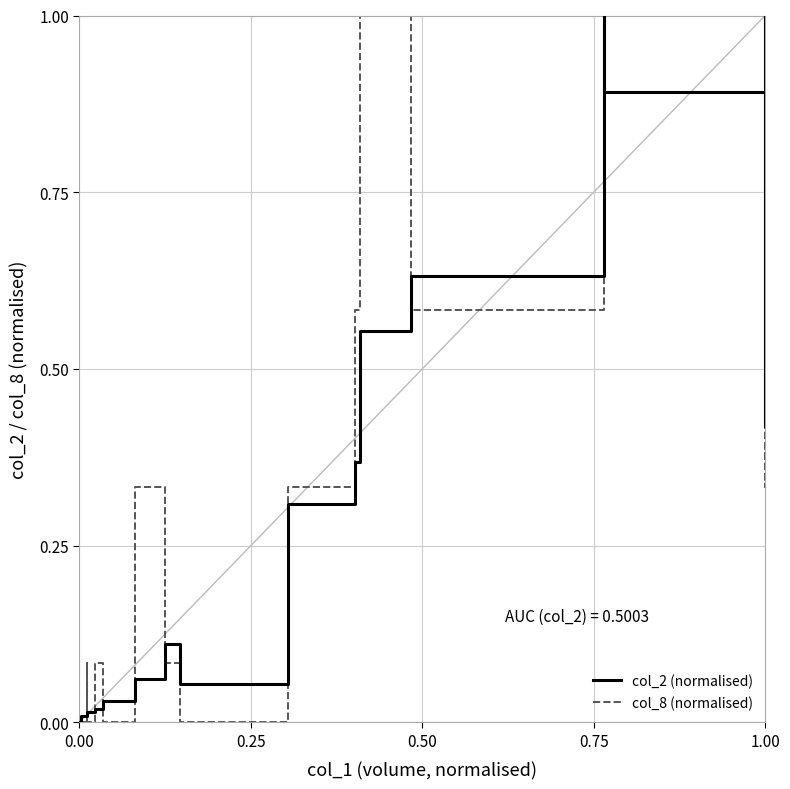

In col_8 (normalised), how many points are lower than both neighbors (excluding endpoints)?

4